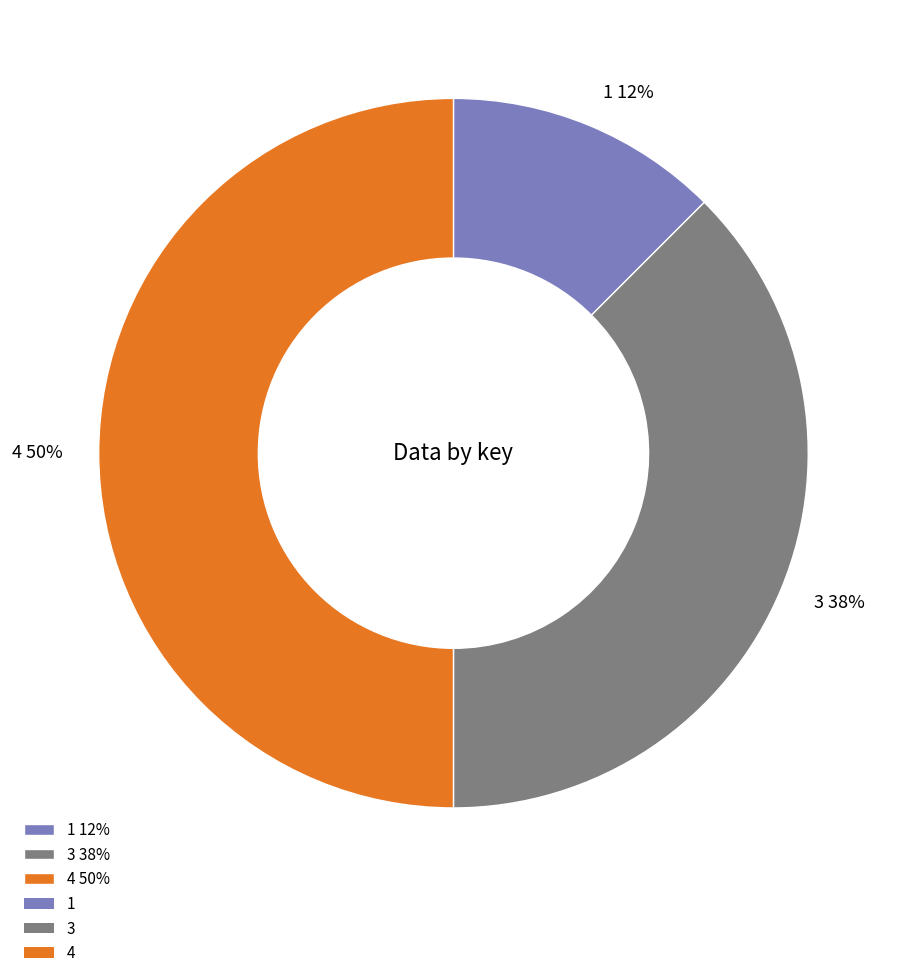

Is the sum of 3 and 4 greater than half?

Yes